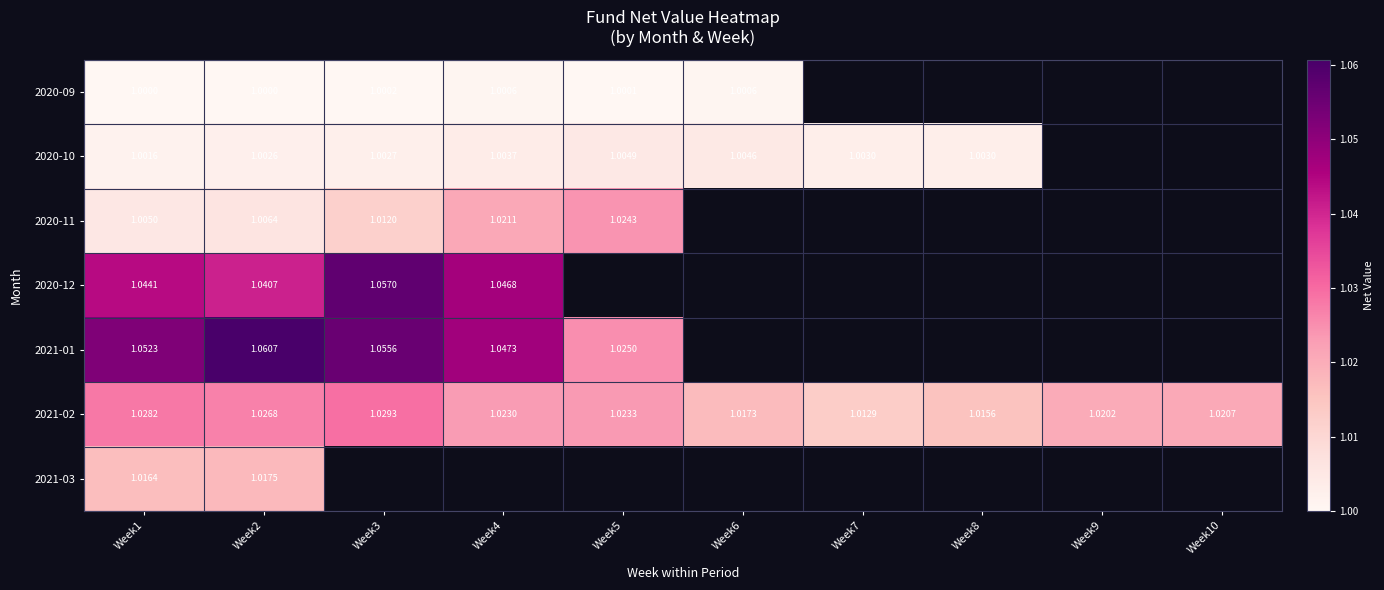

Is the value of 2020-09 at Week1 greater than the value of 2021-01 at Week2?

No